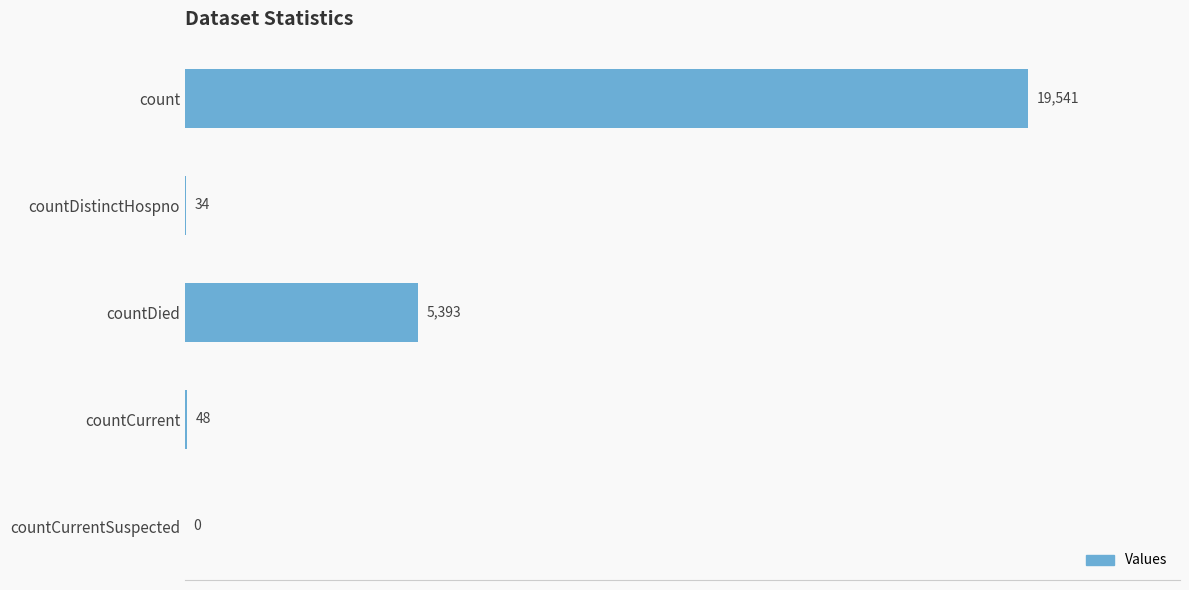

True or false: the data shows 34 at countDistinctHospno.

True